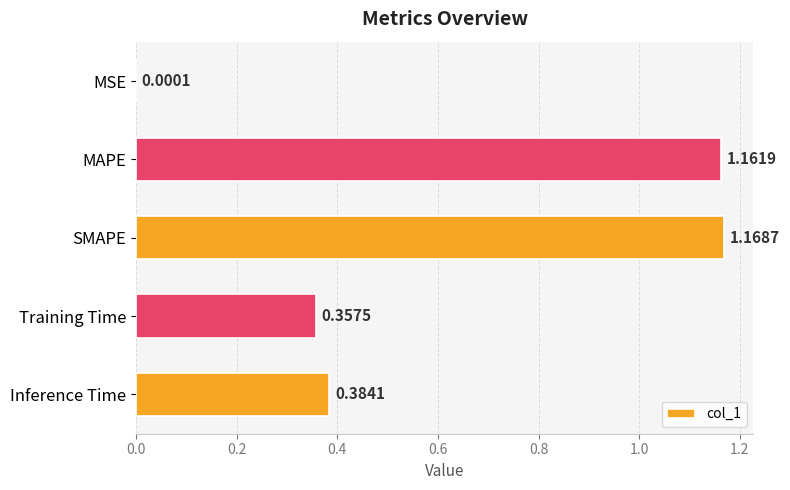

What is the change in value from MSE to SMAPE?

+1.2